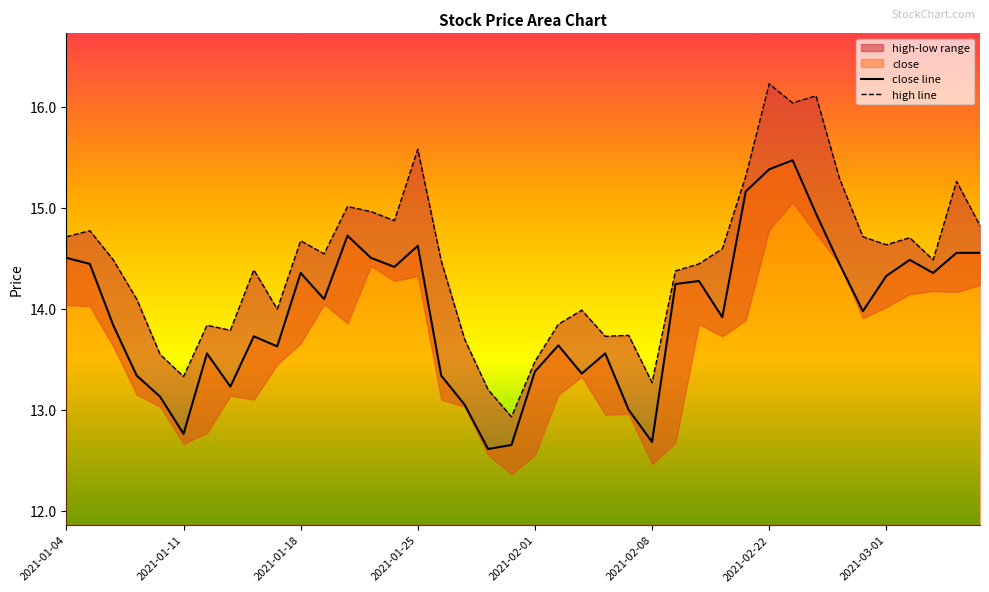

The chart shows a value of 21.9 at 2021-01-04. True or false?

False